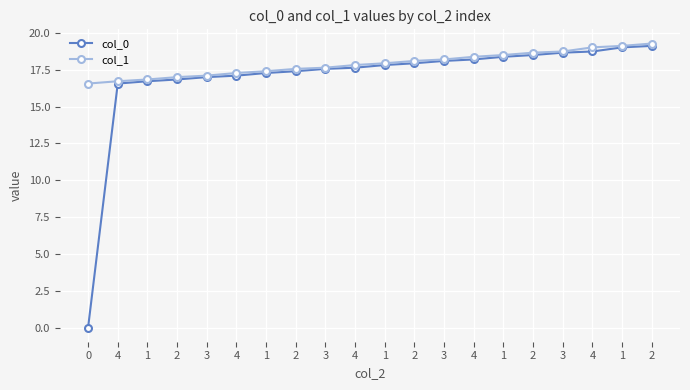

True or false: col_0 and col_1 cross at least once.

False